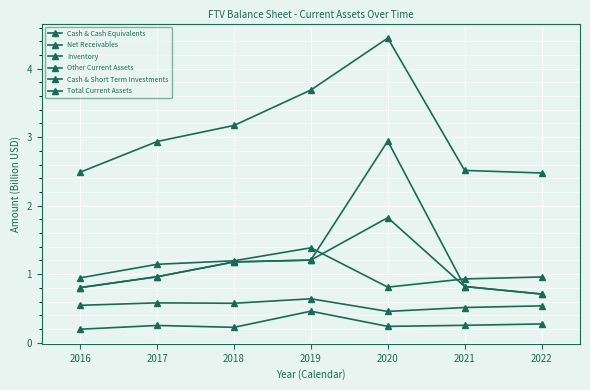

Count the number of data series in this chart.

6